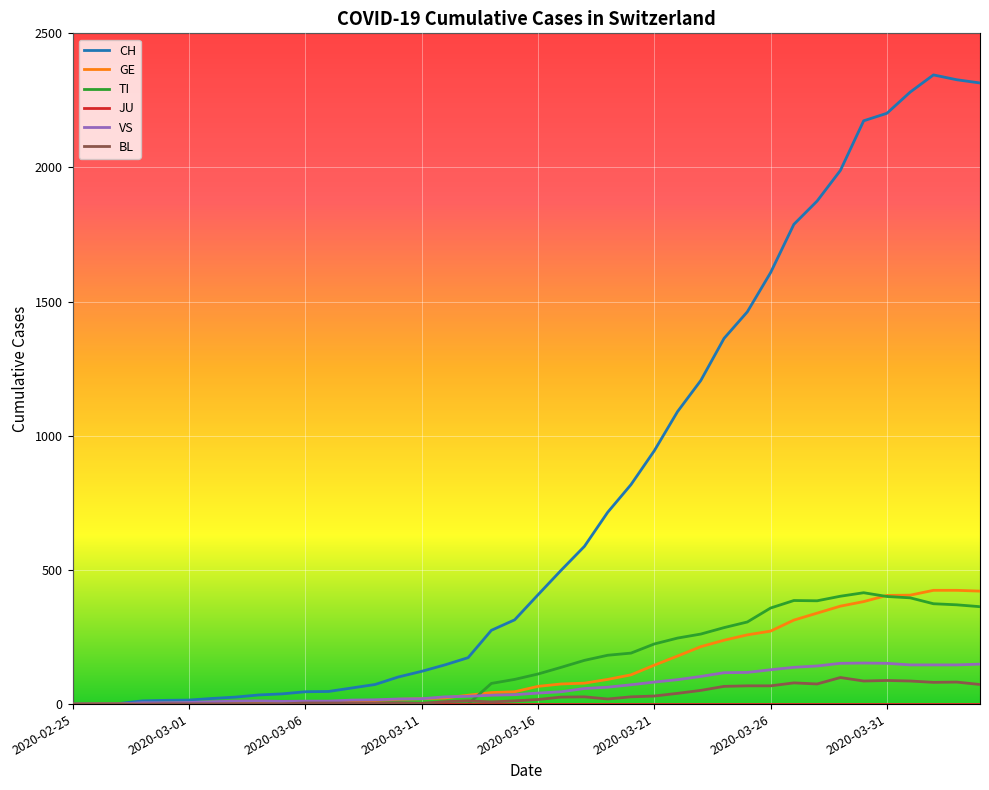

Which series has the largest total across all categories?

CH